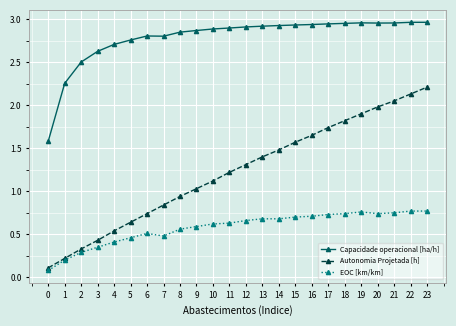

The value of Capacidade operacional [ha/h] at 5 is 2.8. True or false?

True